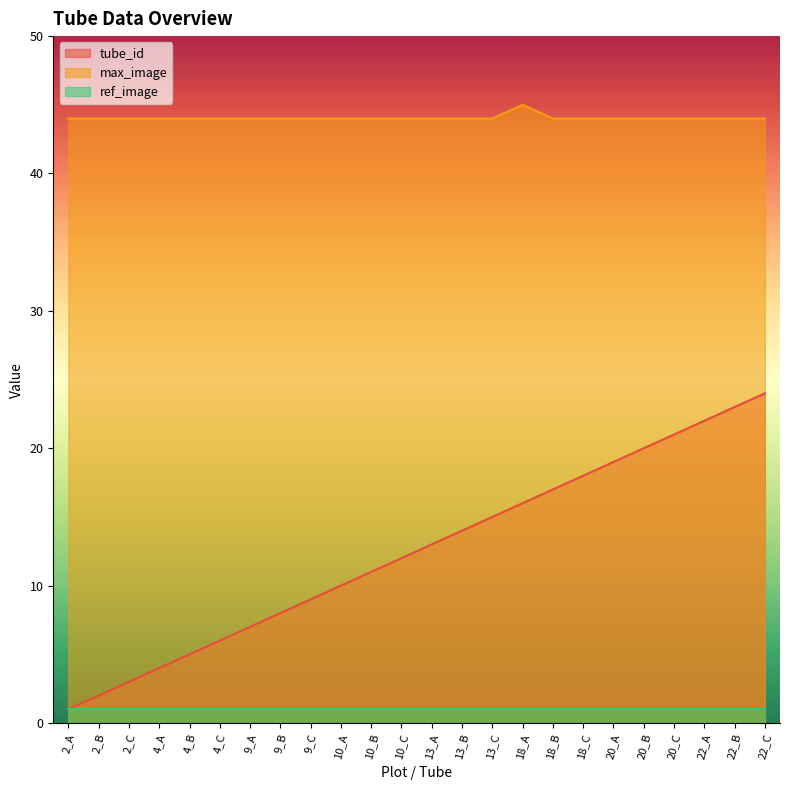

True or false: tube_id and max_image cross at least once.

False